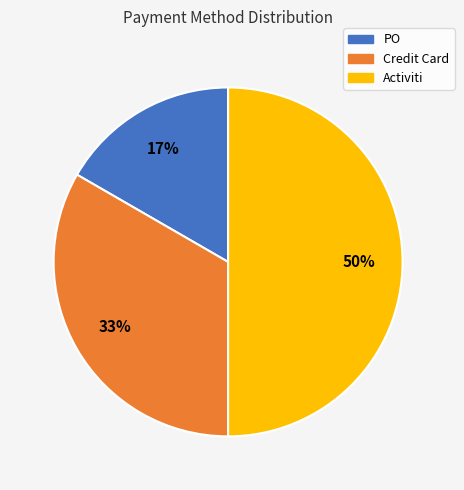

Do Activiti and Credit Card together represent more than half of the pie?

Yes